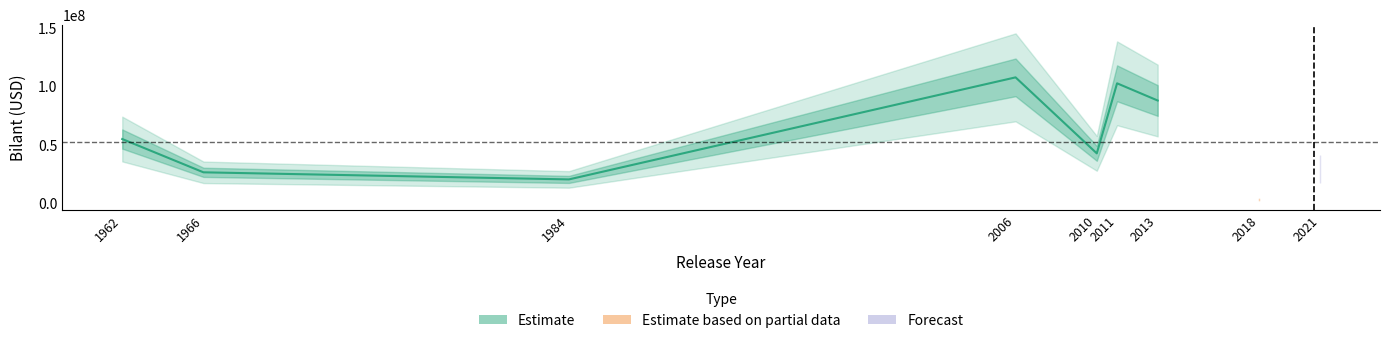

What is the approximate value at 2021, to the nearest 10?

5000000